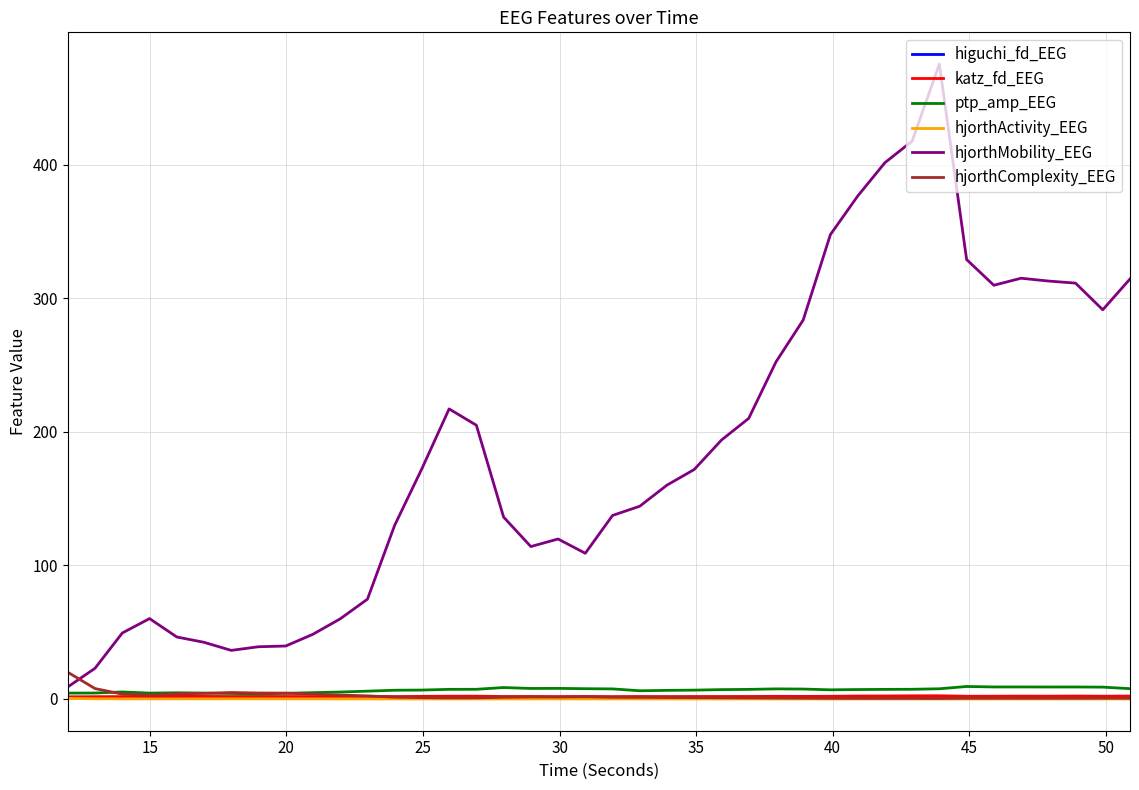

Which series ends up on top after the final intersection of hjorthComplexity_EEG and hjorthMobility_EEG?

hjorthMobility_EEG